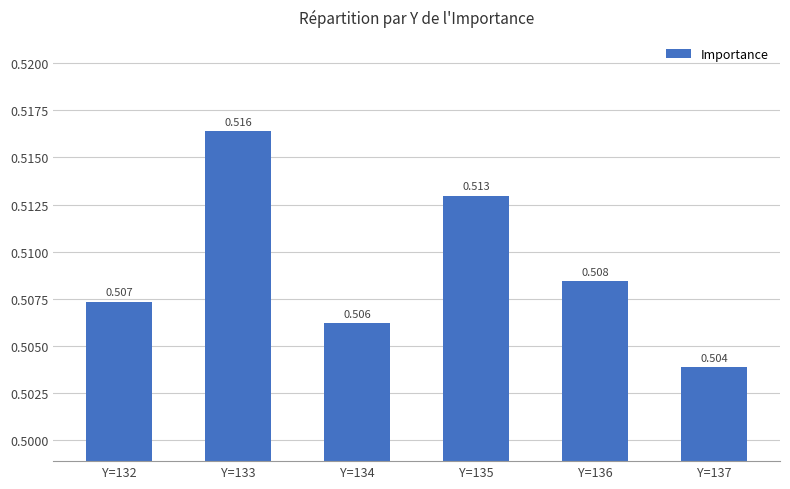

Count the number of data series in this chart.

1